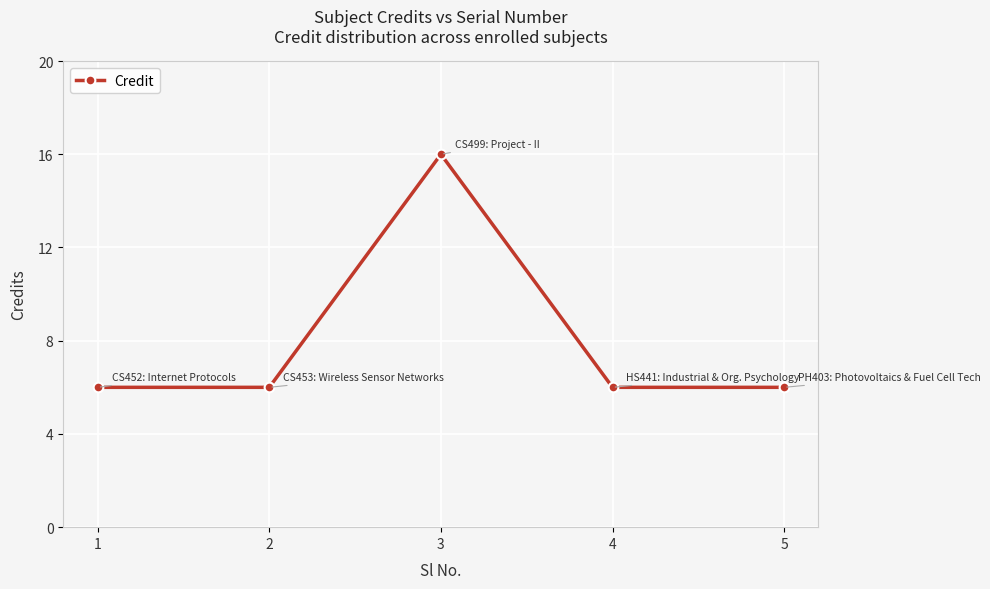

Reading left to right, extract all data points from this chart.

1=6	2=6	3=16	4=6	5=6